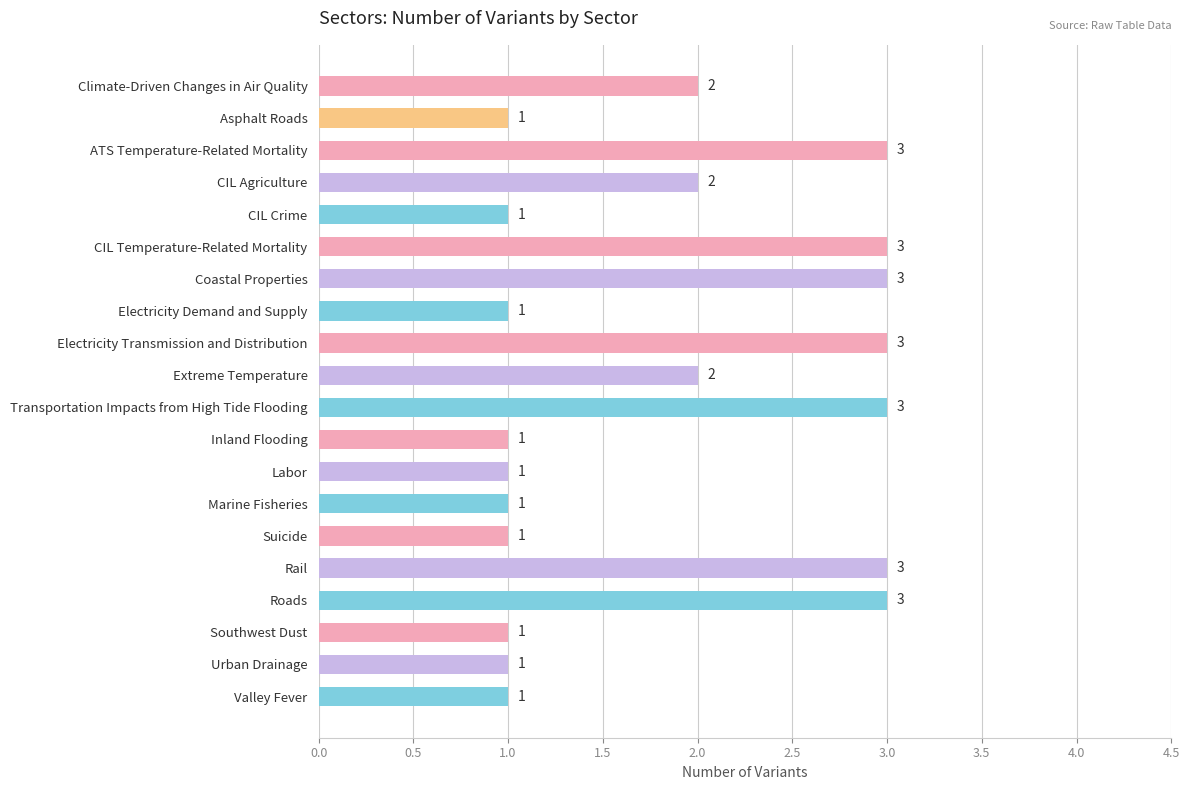

What is the label of the 1st bar from the bottom?

Valley Fever